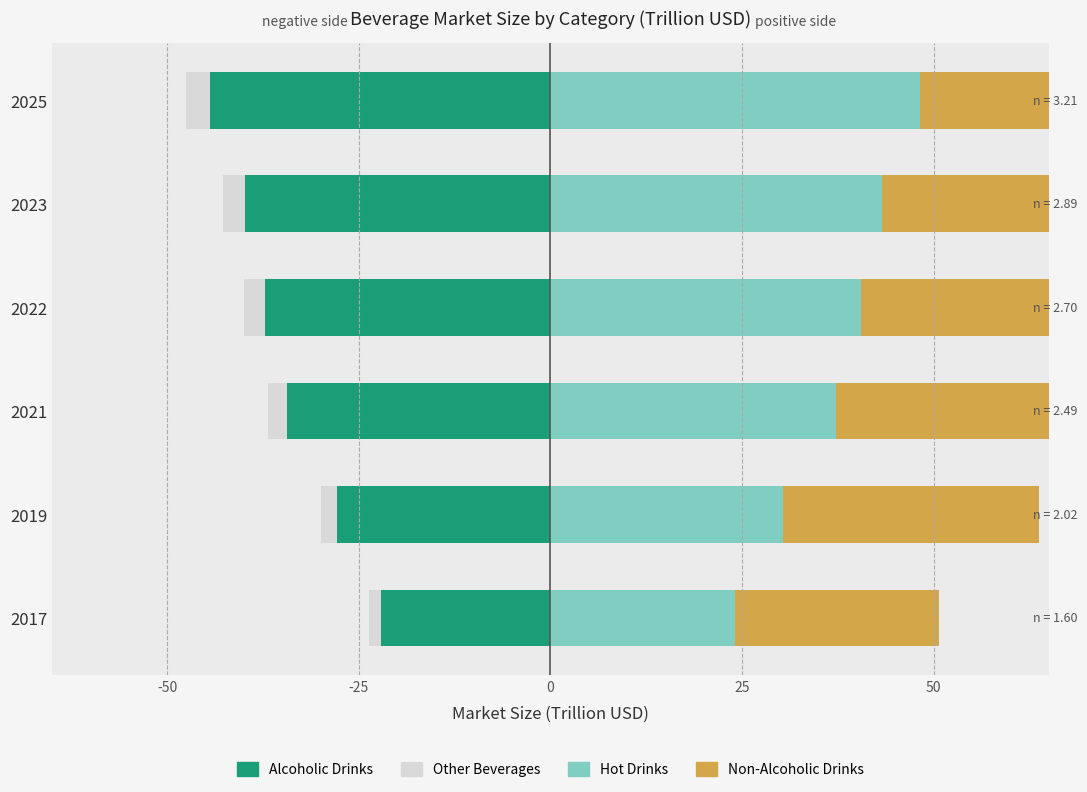

True or false: Alcoholic Drinks has a value of -37.7 at 2017.

False